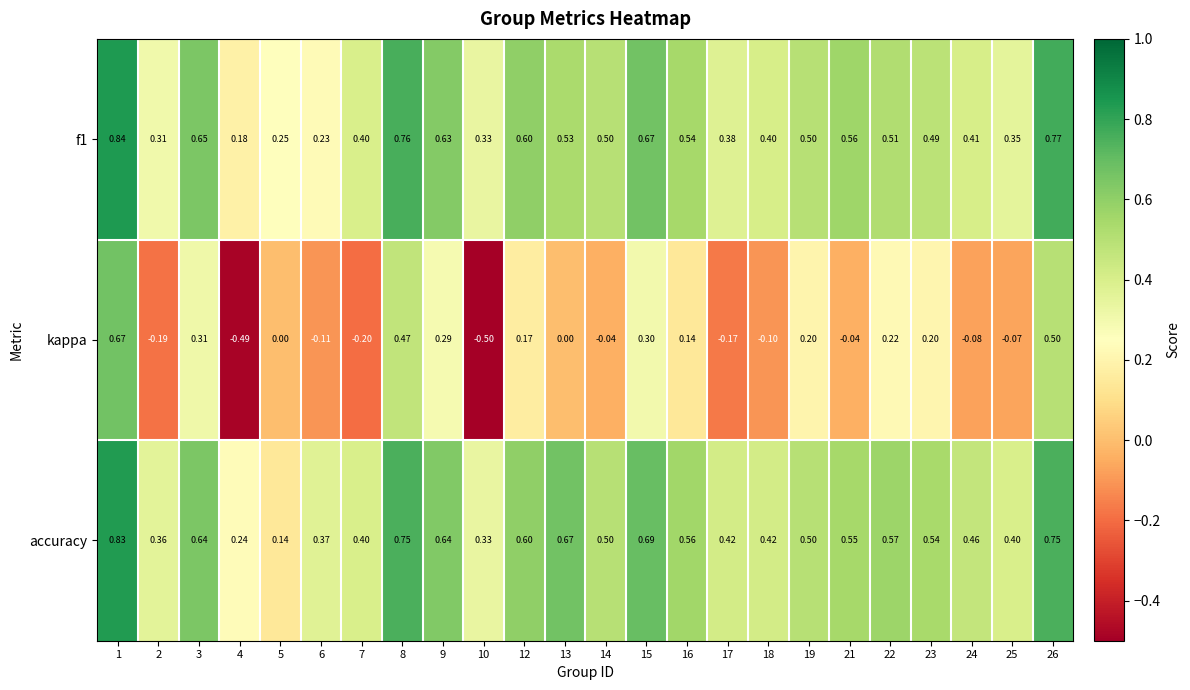

Between 9 and 17, which series saw the biggest shift?

kappa